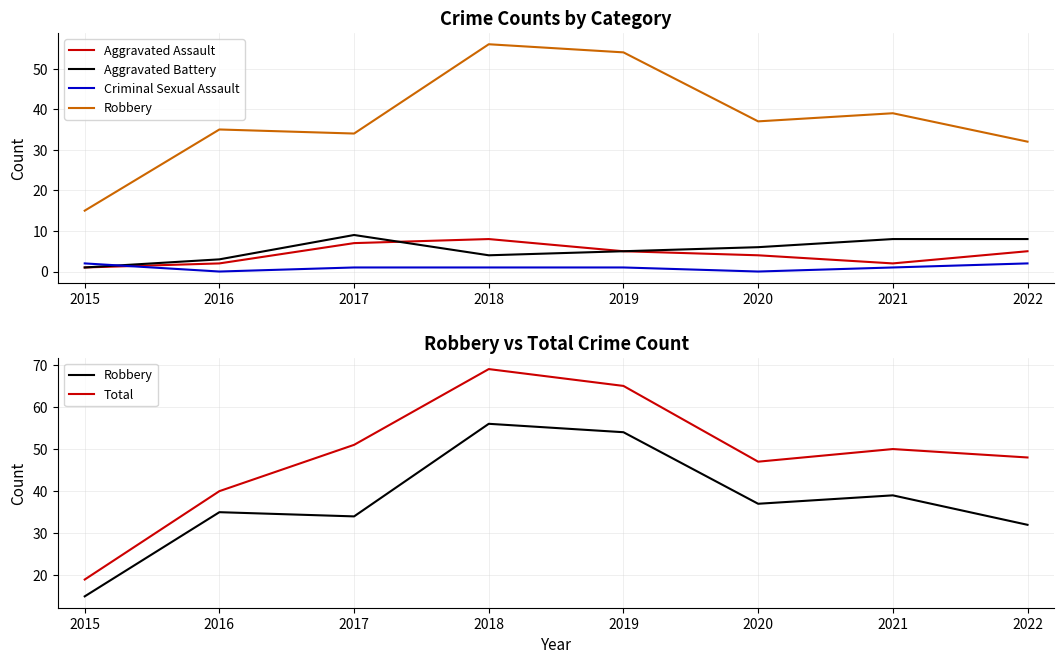

How many values in the Criminal Sexual Assault series exceed 1?

2